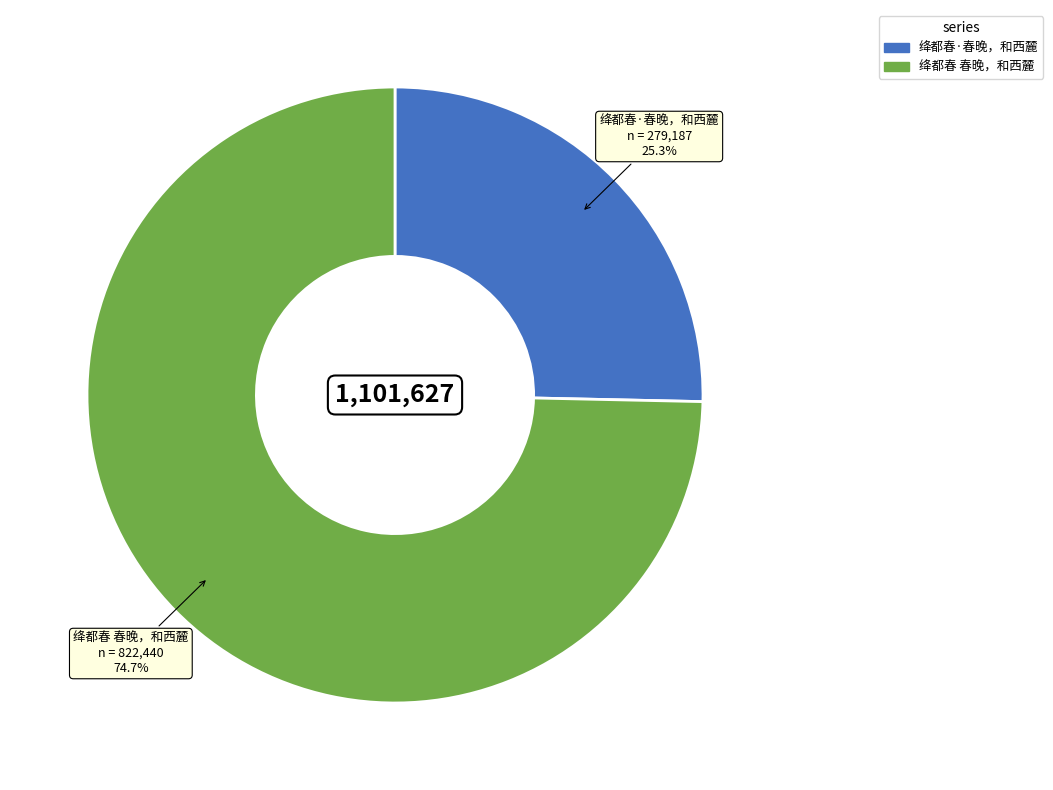

To the nearest percent, what is the difference between the largest and smallest slice percentages?

49%